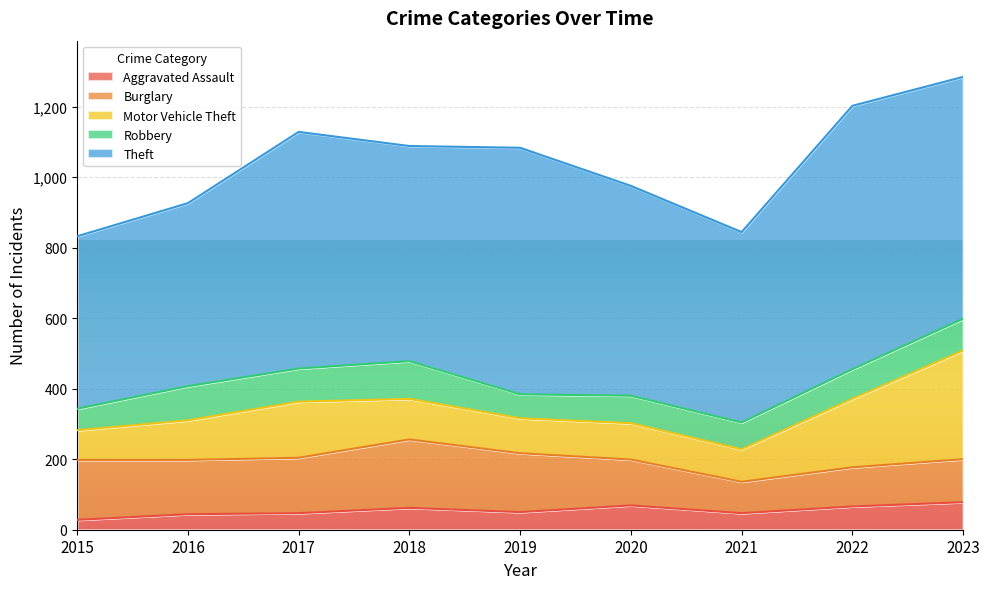

List the labels in order of Aggravated Assault value, largest first.

2023, 2020, 2022, 2018, 2019, 2017, 2021, 2016, 2015